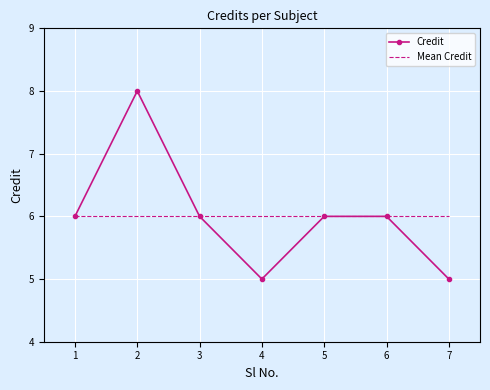

List the series in order of their peak value, lowest first.

Mean Credit, Credit